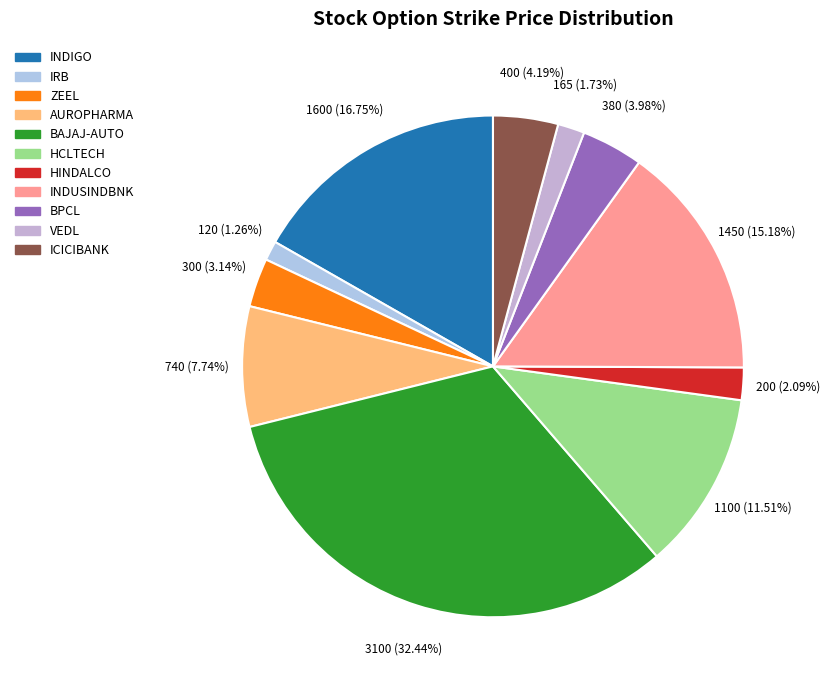

Does INDUSINDBNK represent more than half of the total?

No